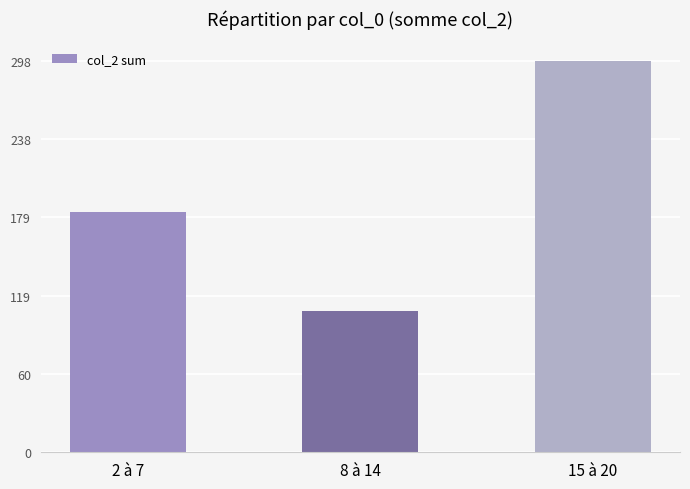

Reading right to left, list all the values displayed in this chart.

297.7	107.3	182.8